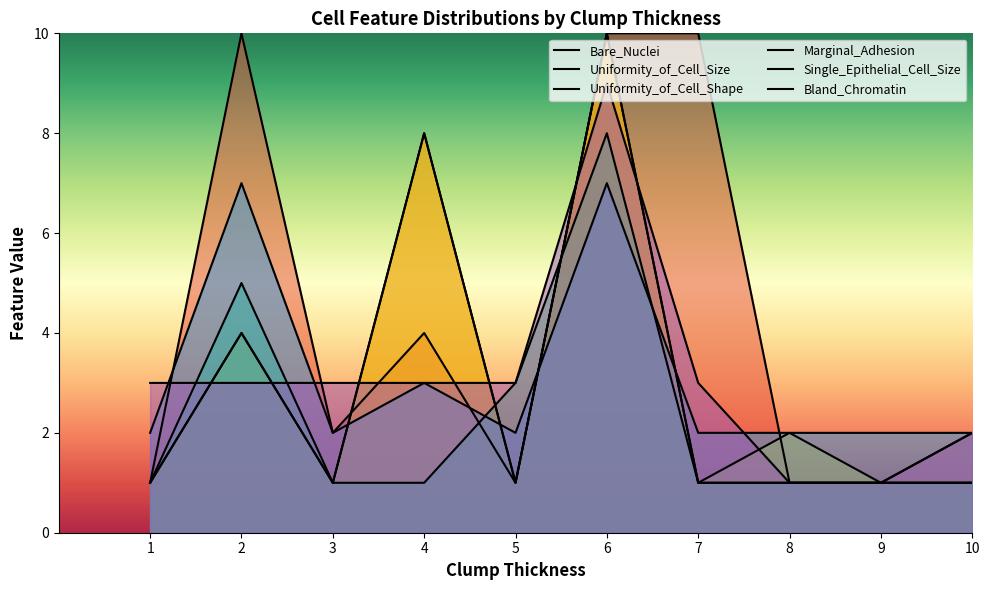

Reading left to right, extract all data points from this chart.

Bare_Nuclei: 1=1	2=10	3=2	4=4	5=1	6=10	7=10	8=1	9=1	10=1
Uniformity_of_Cell_Size: 1=1	2=4	3=1	4=8	5=1	6=10	7=1	8=1	9=1	10=2
Uniformity_of_Cell_Shape: 1=1	2=4	3=1	4=8	5=1	6=10	7=1	8=2	9=1	10=1
Marginal_Adhesion: 1=1	2=5	3=1	4=1	5=3	6=8	7=1	8=1	9=1	10=1
Single_Epithelial_Cell_Size: 1=2	2=7	3=2	4=3	5=2	6=7	7=2	8=2	9=2	10=2
Bland_Chromatin: 1=3	2=3	3=3	4=3	5=3	6=9	7=3	8=1	9=1	10=2